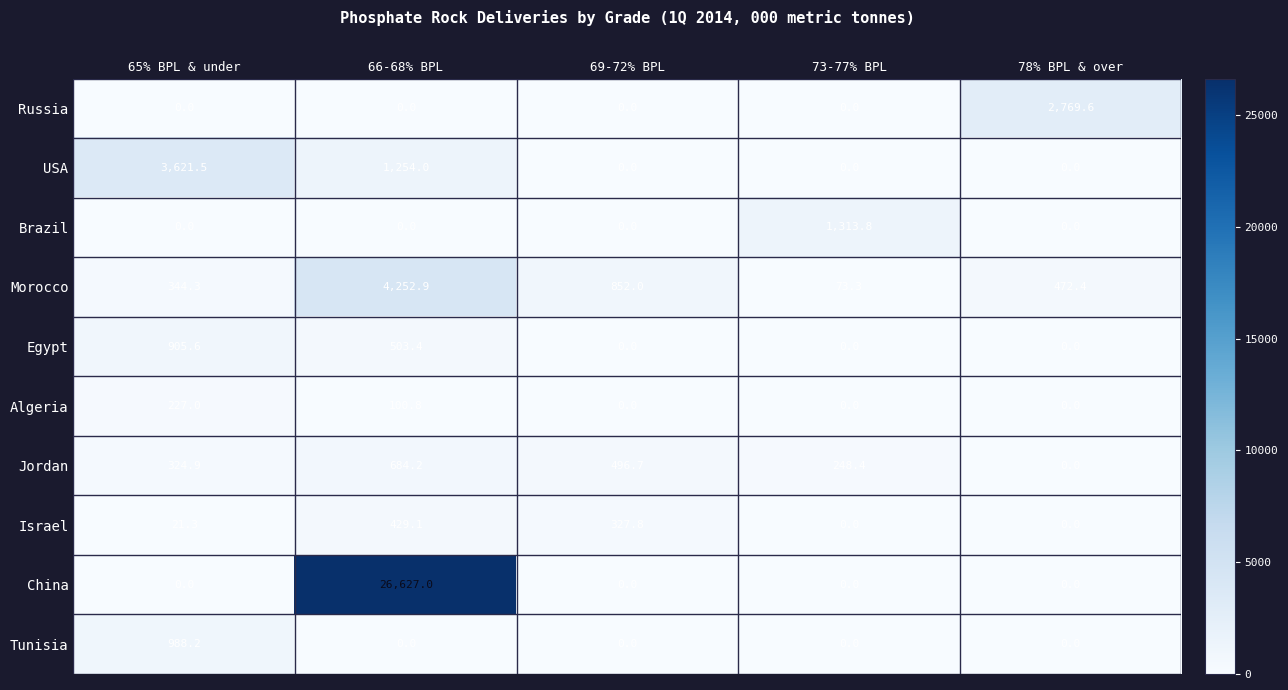

What is the total value across all series at 69-72% BPL?

1676.5